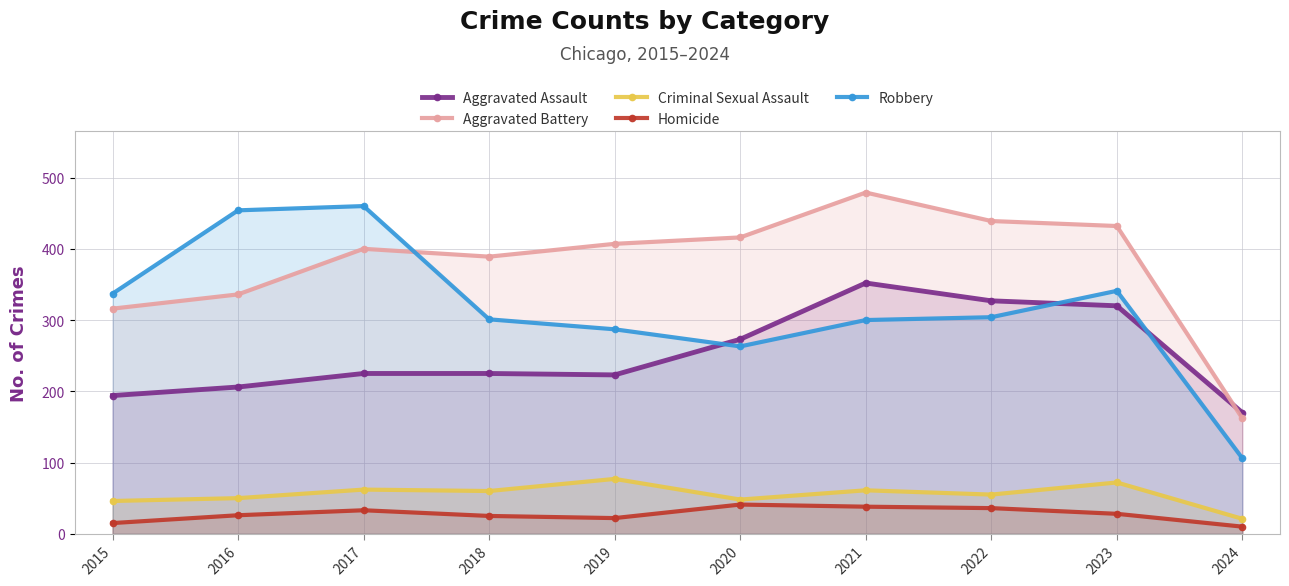

Which series has the largest range (max minus min)?

Robbery